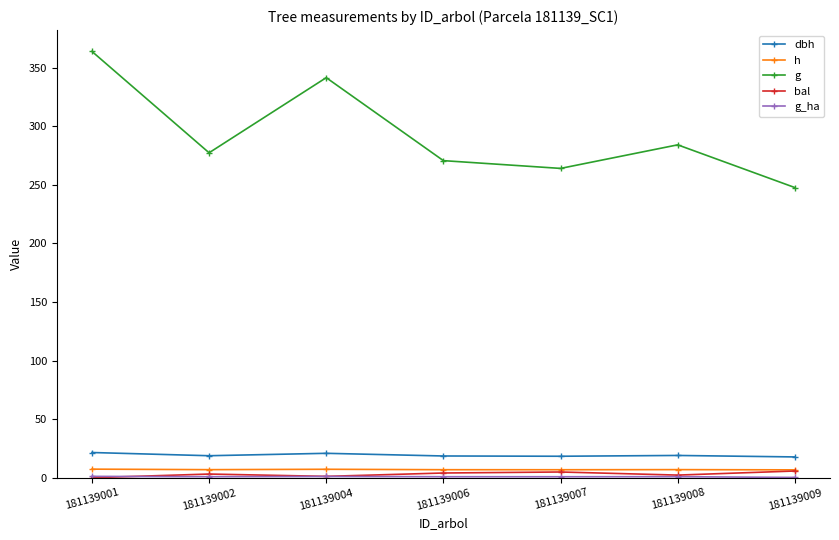

How many lines are shown in the chart?

5